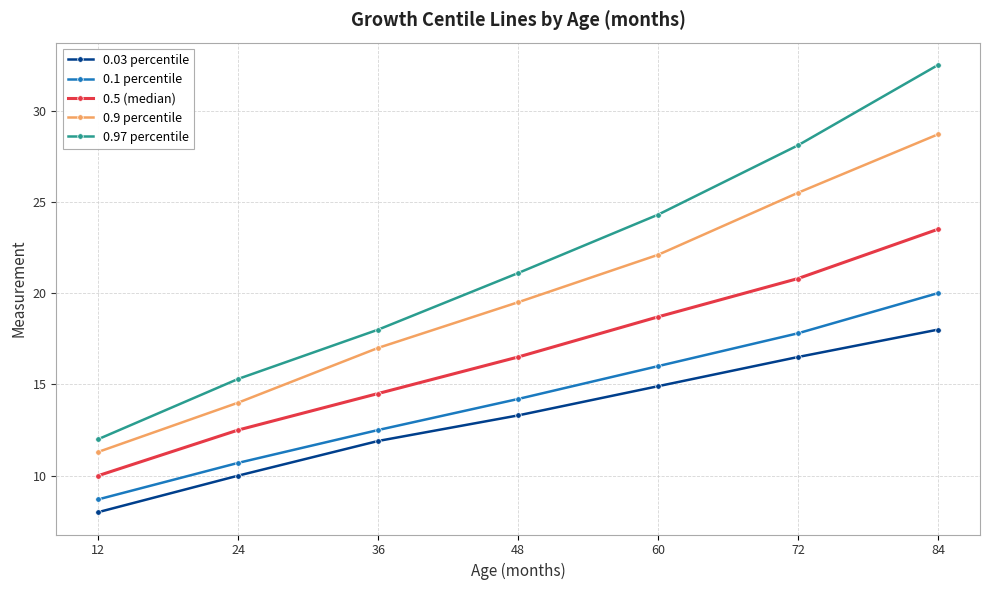

Is it true that 0.5 (median) equals 23.5 at 84?

True